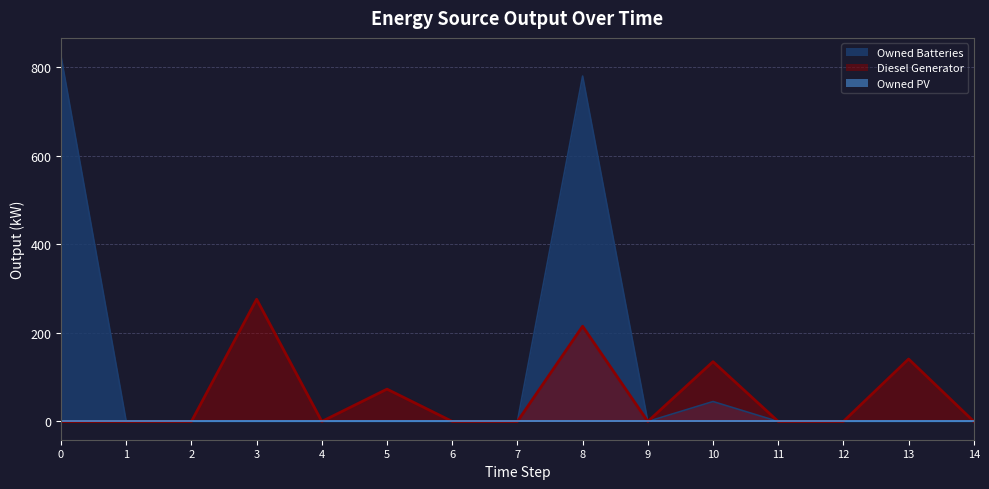

True or false: Owned Batteries has more than 1 interior local peaks.

True